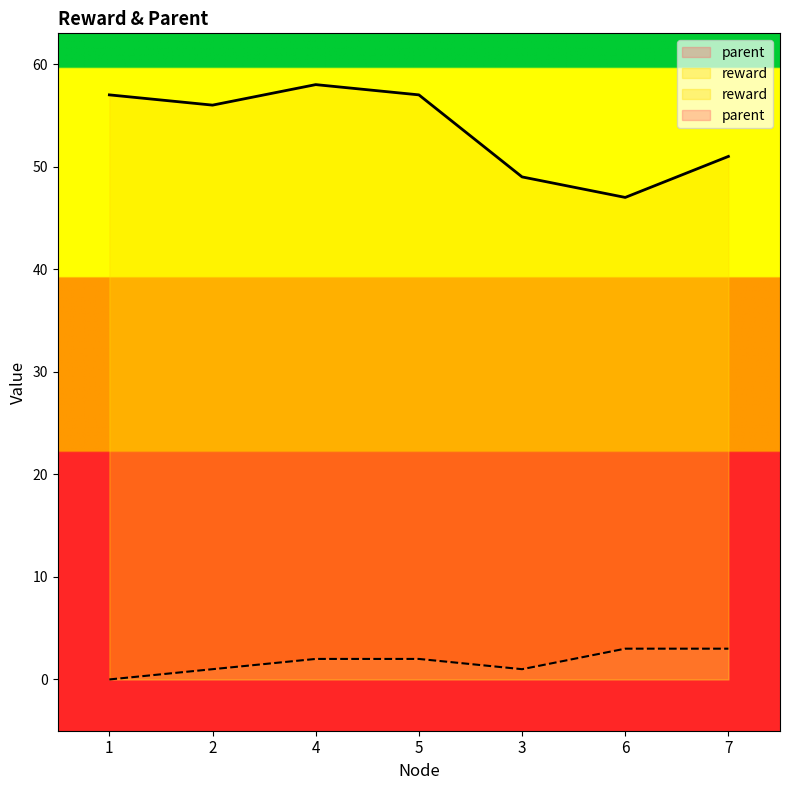

At 4, list the series in order from largest to smallest.

reward, parent